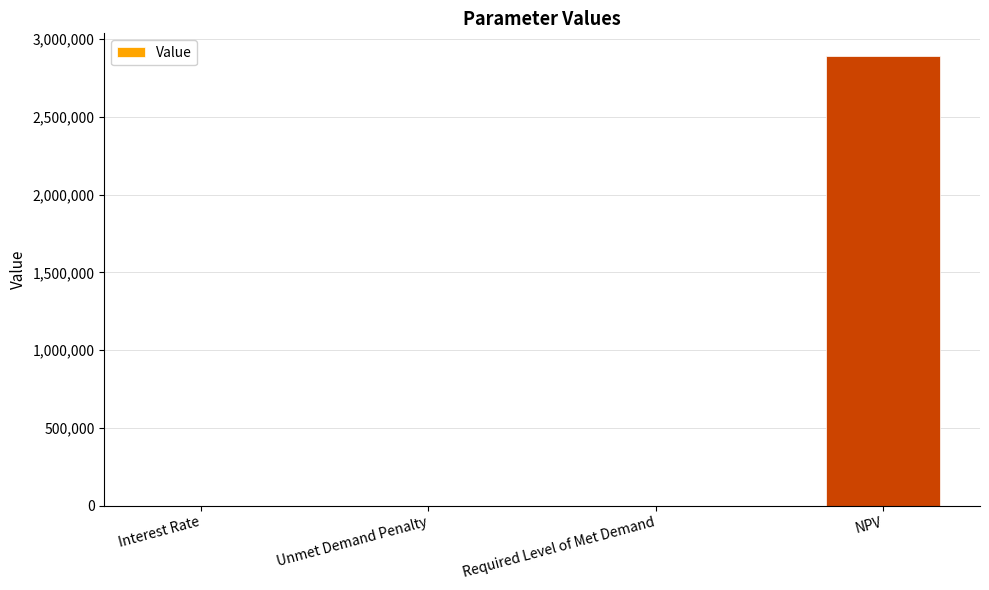

What is the approximate value at NPV?

2893264.9